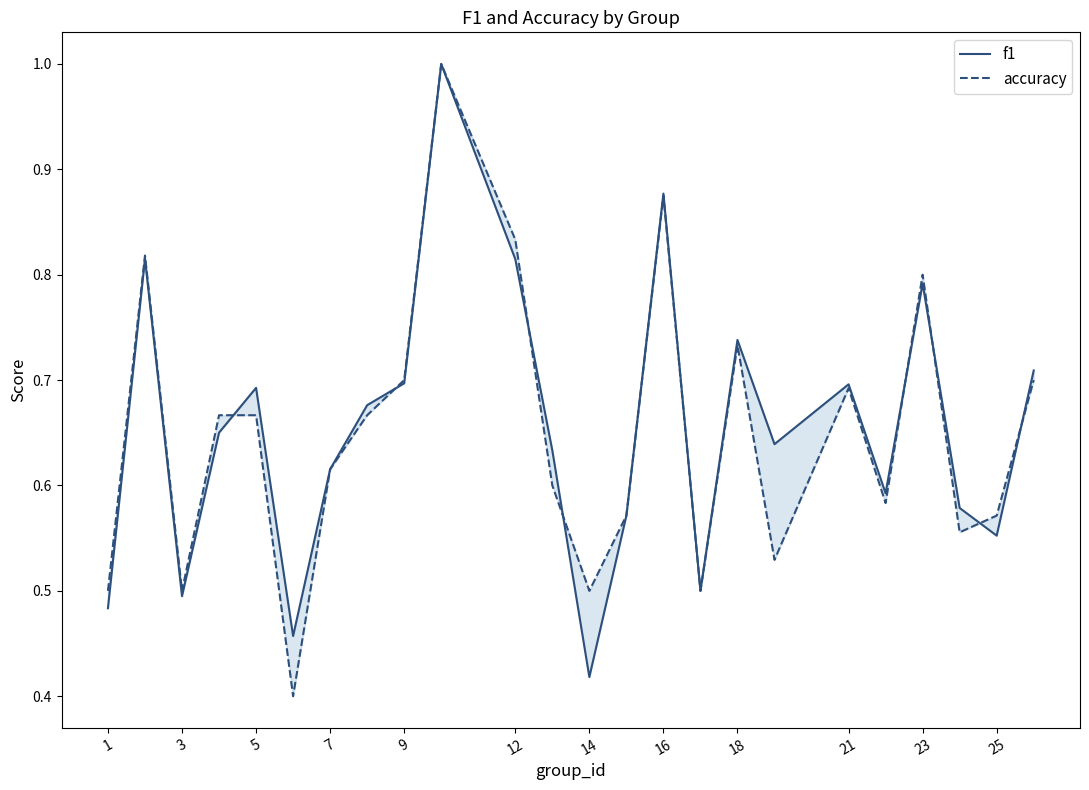

Count the accuracy values in the range 0 to 1.

24